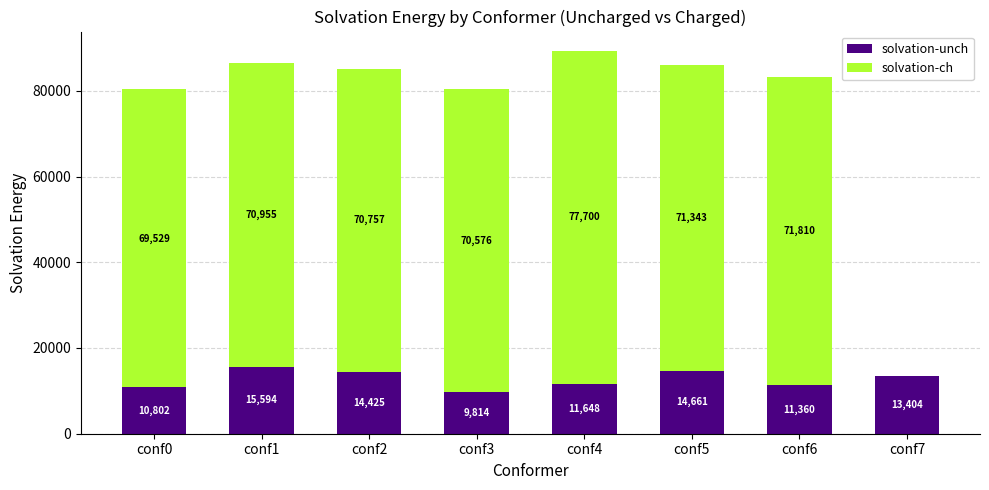

Is it true that solvation-unch equals 5588.3 at conf7?

False